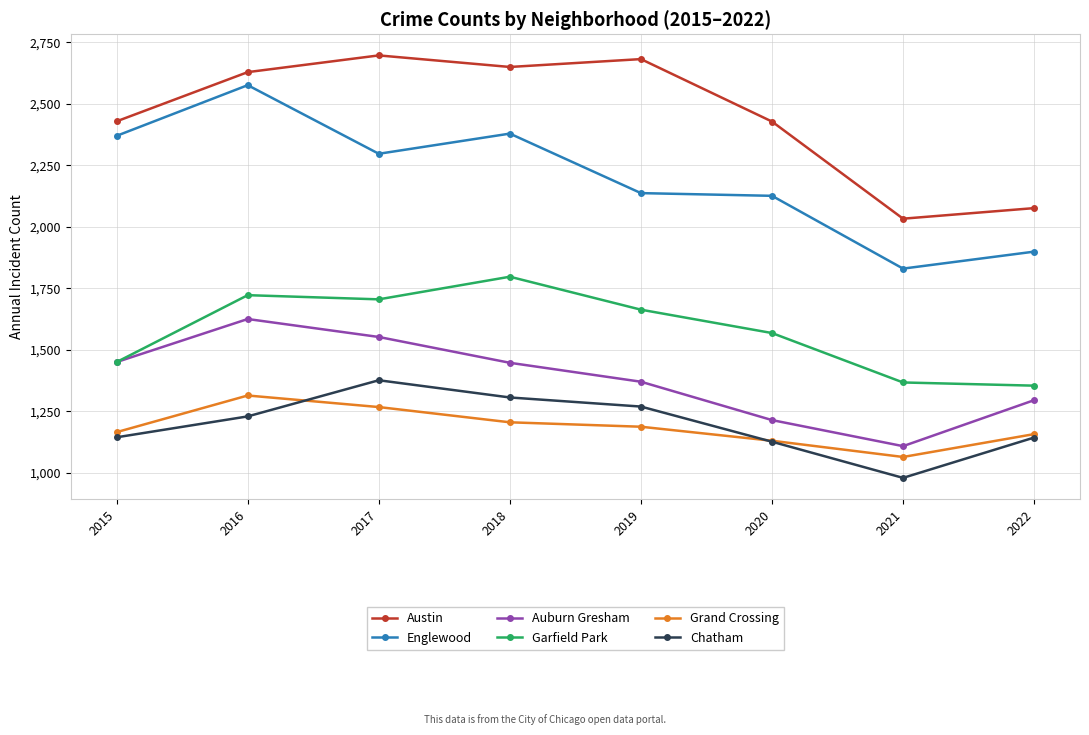

What is the approximate value of Chatham at 2020?

1126